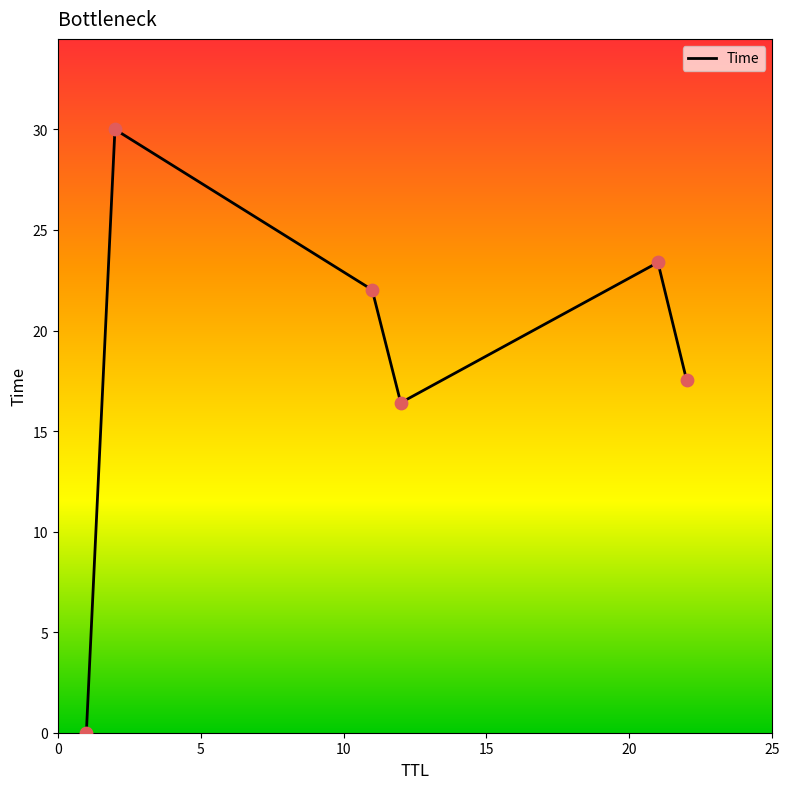

True or false: the data has more than 1 interior local peaks.

True